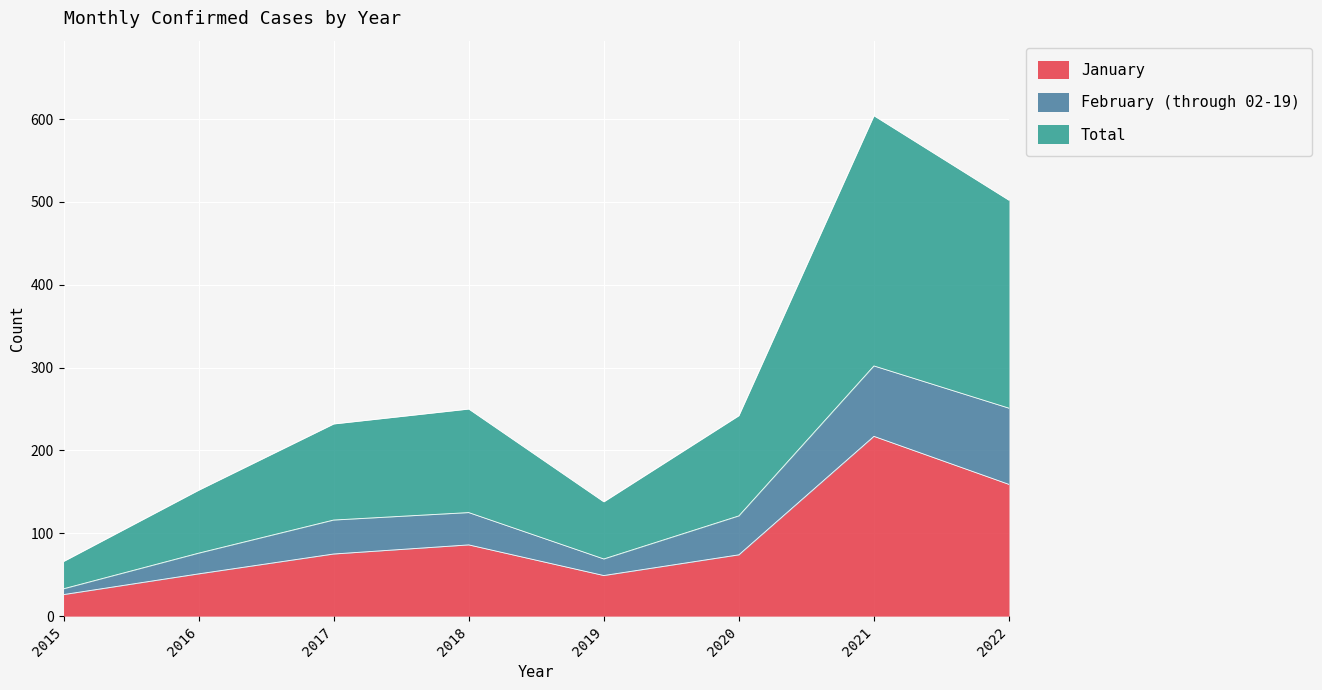

What is the value of the Total point at the 4th from the left?

125